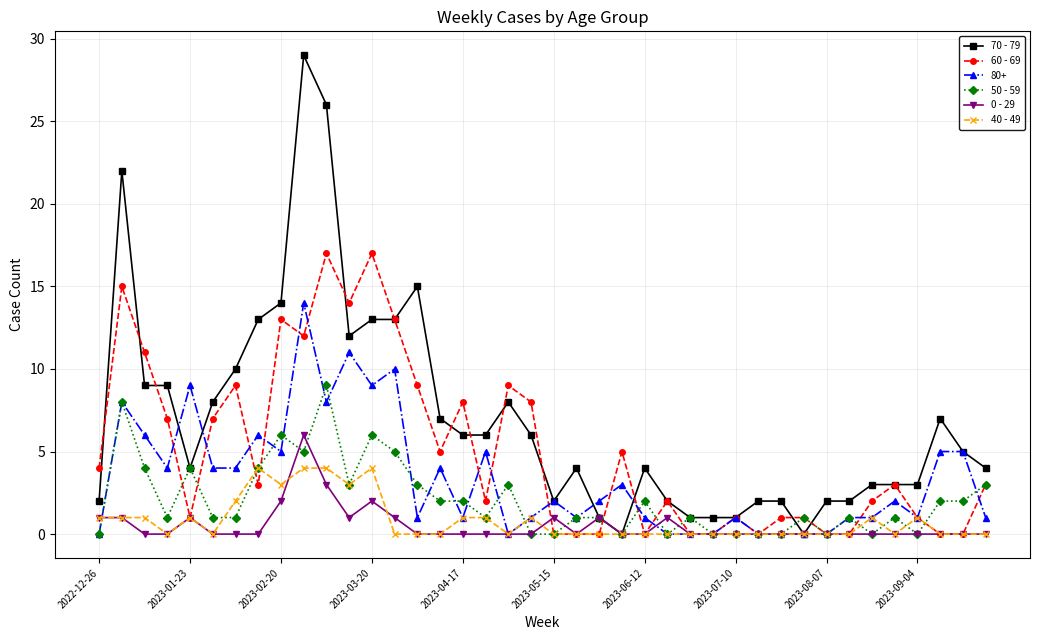

True or false: 80+ has more than 2 interior local peaks.

True